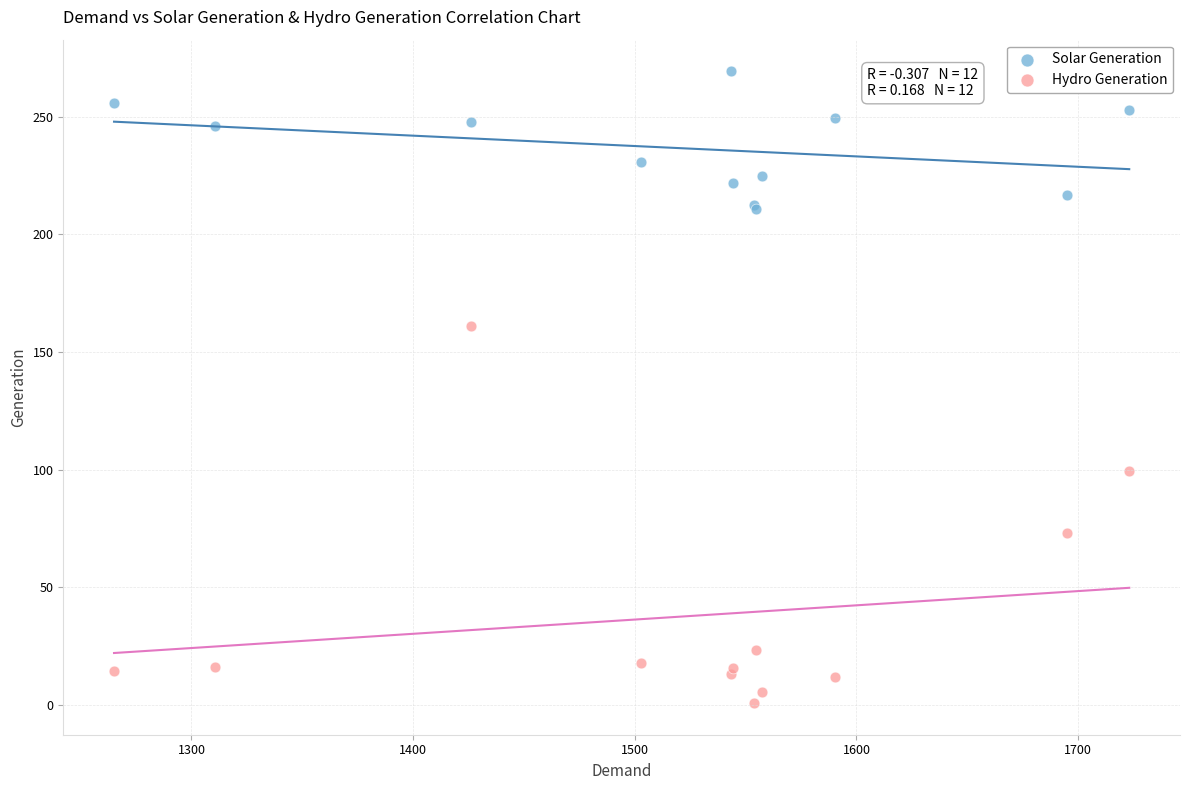

Which series contains the lowest Y value?

Hydro Generation